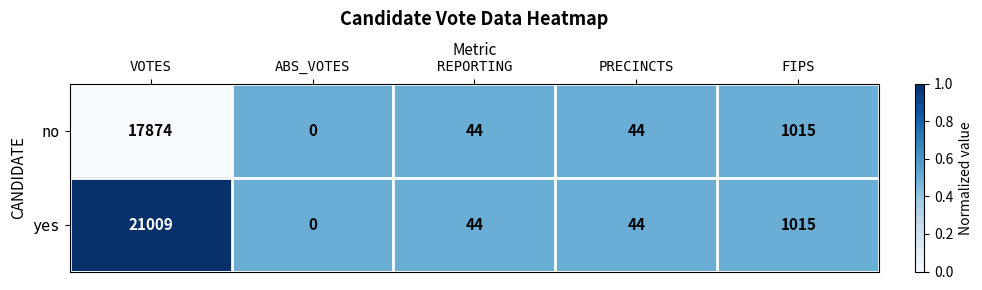

What is the sum of the yes values at PRECINCTS and FIPS?

1059